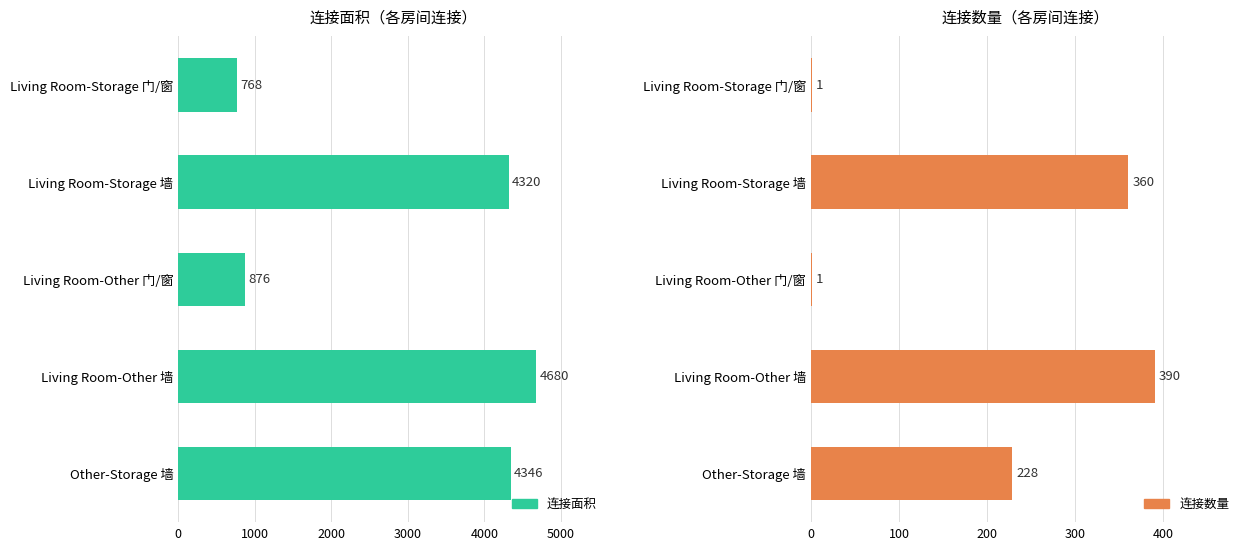

Between Other-Storage 墙 and Living Room-Storage 墙, which is larger?

Other-Storage 墙